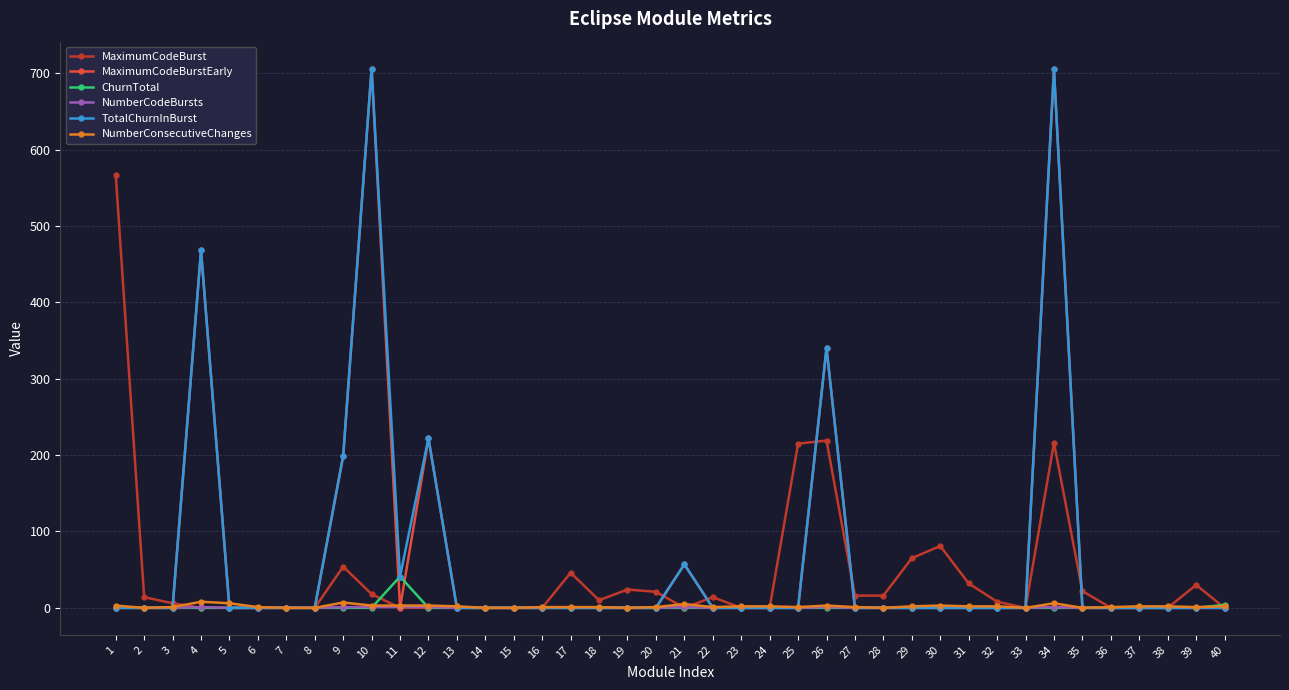

At which category is the sum across all series the highest?

34